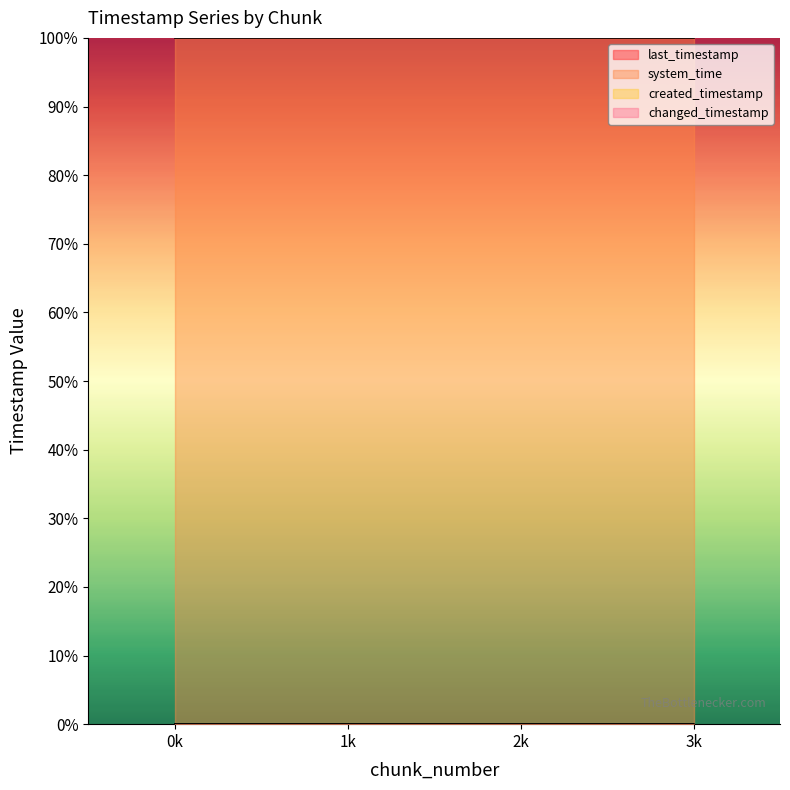

What is the sum of all system_time values?

400.0